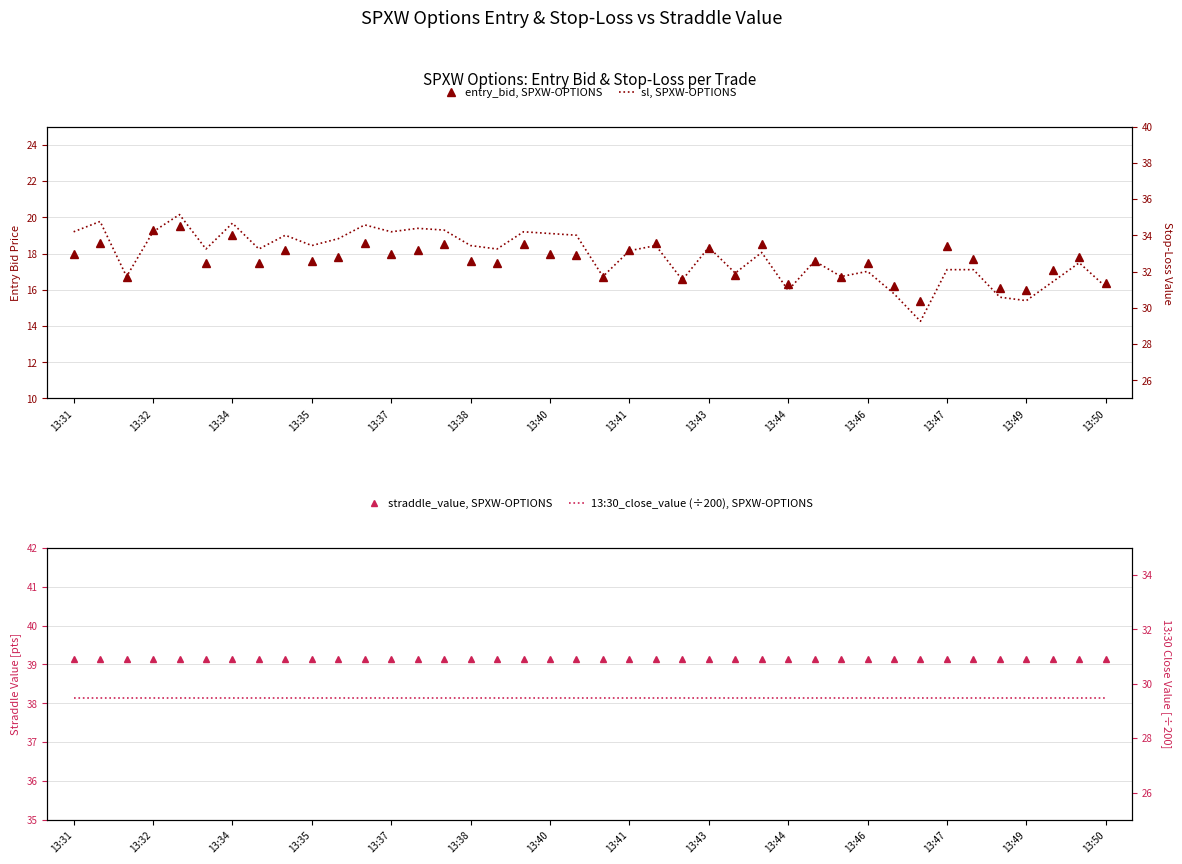

List the series in order of their peak value, highest first.

straddle_value, SPXW-OPTIONS, sl, SPXW-OPTIONS, 13:30_close_value (÷200), SPXW-OPTIONS, entry_bid, SPXW-OPTIONS